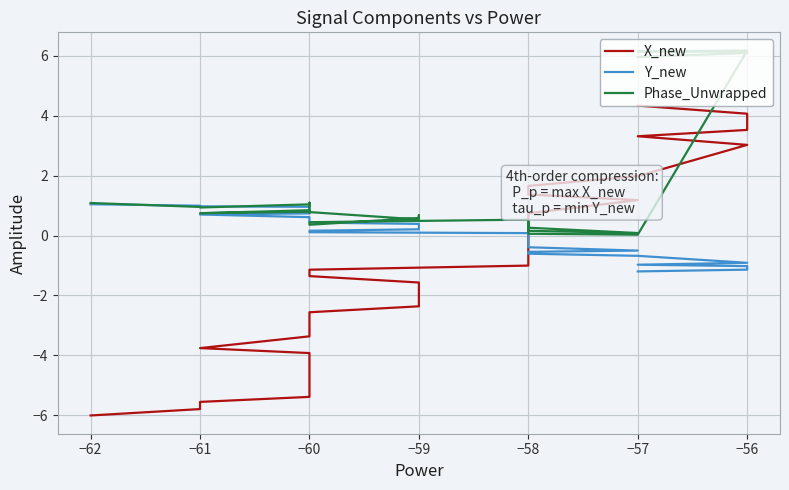

Where does the X_new series first go above -1?

−58